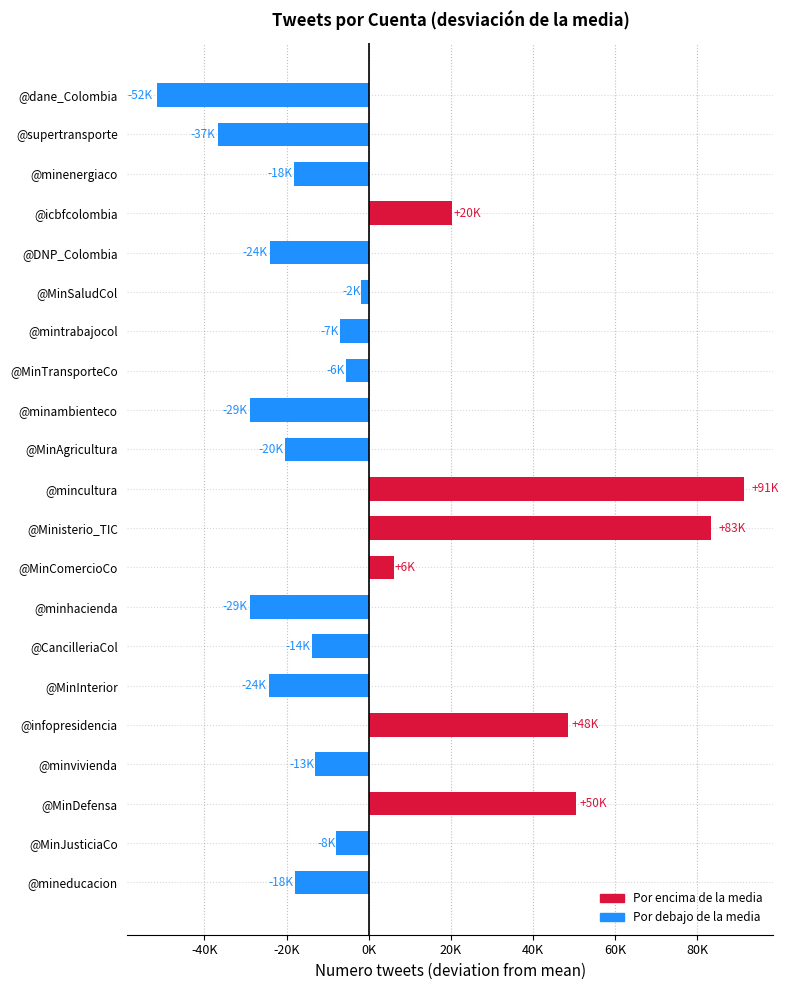

What value does the data have at @supertransporte?

-36581.0